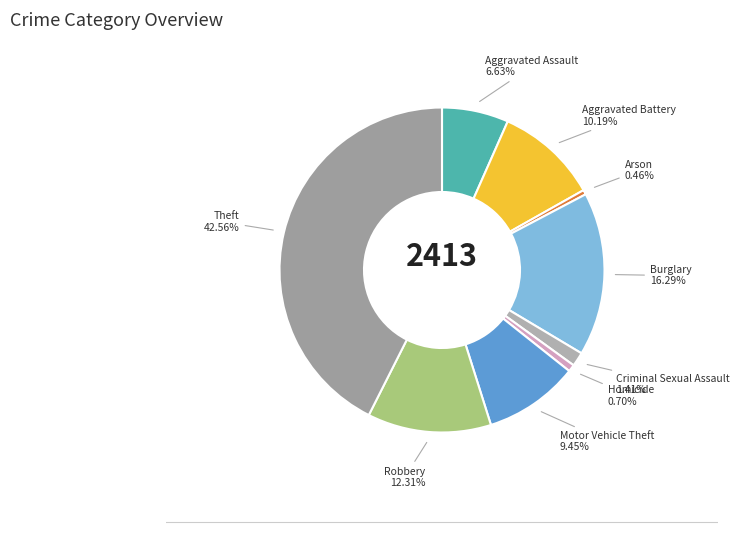

Is there any slice that represents more than half of the pie?

No